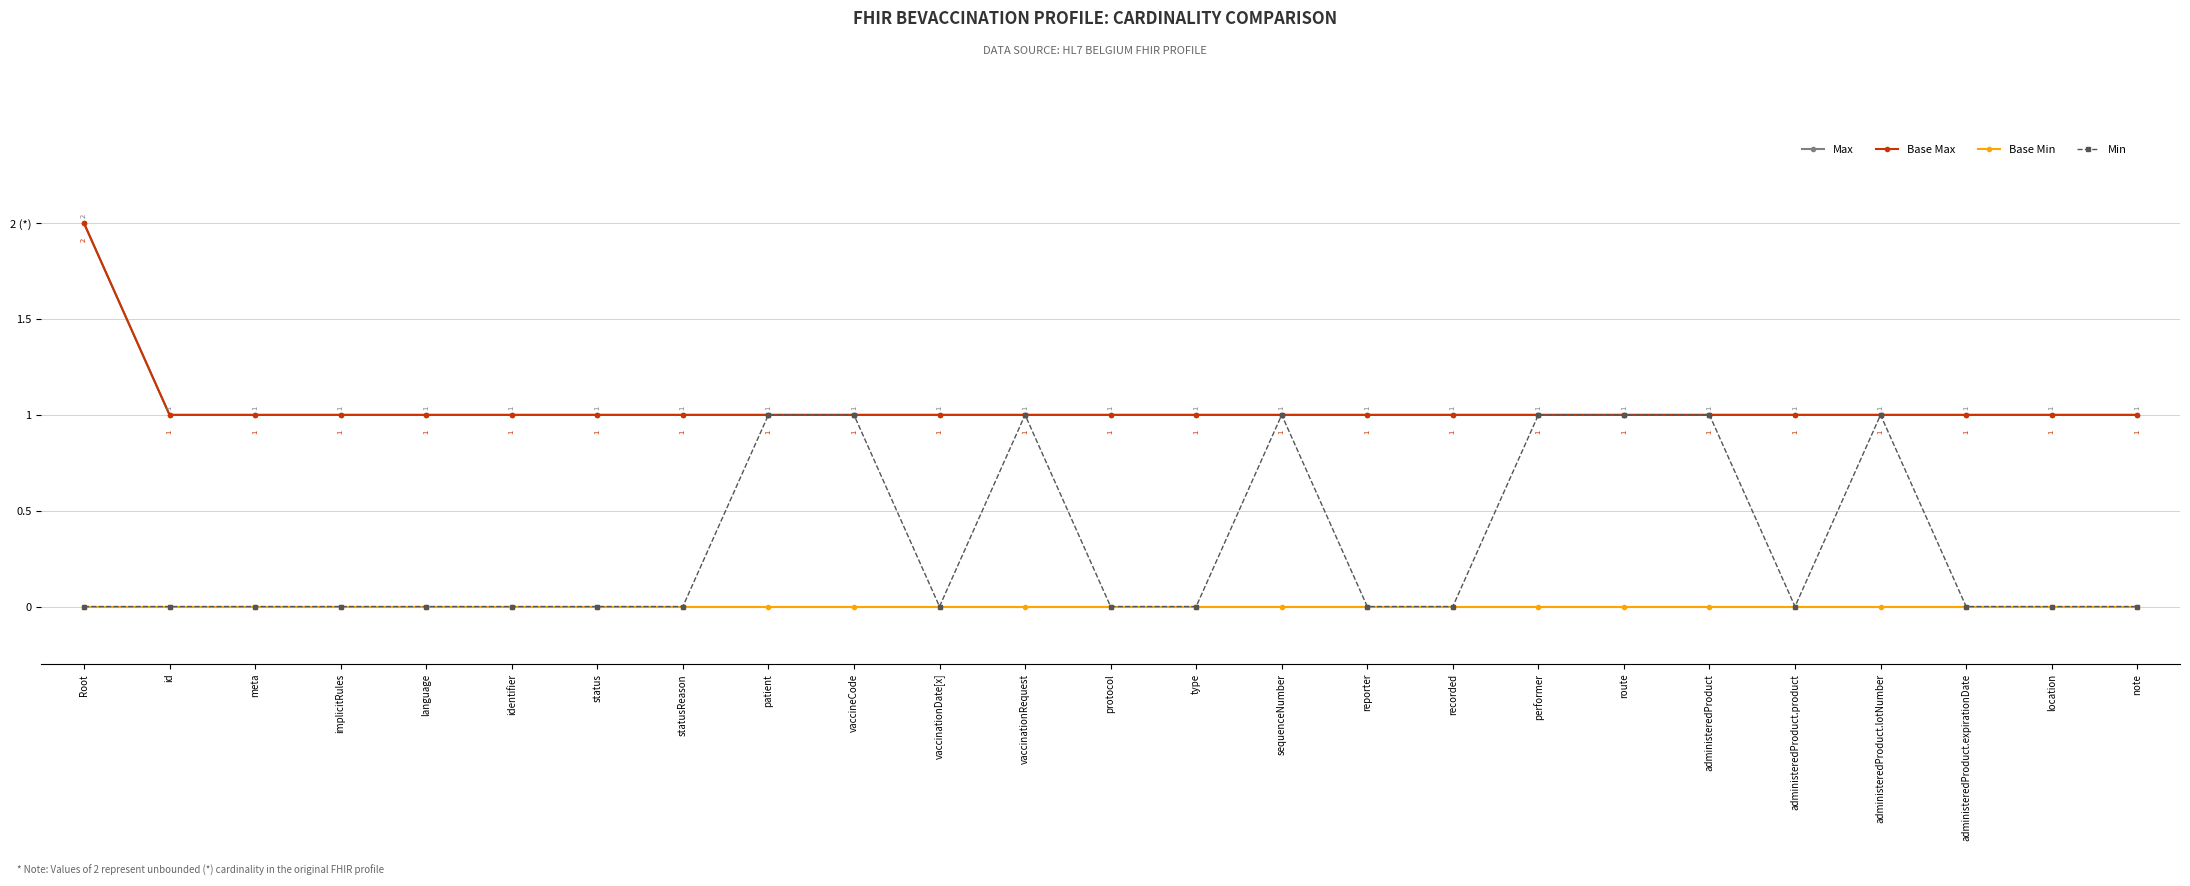

What is the label of the 9th point from the left?

patient